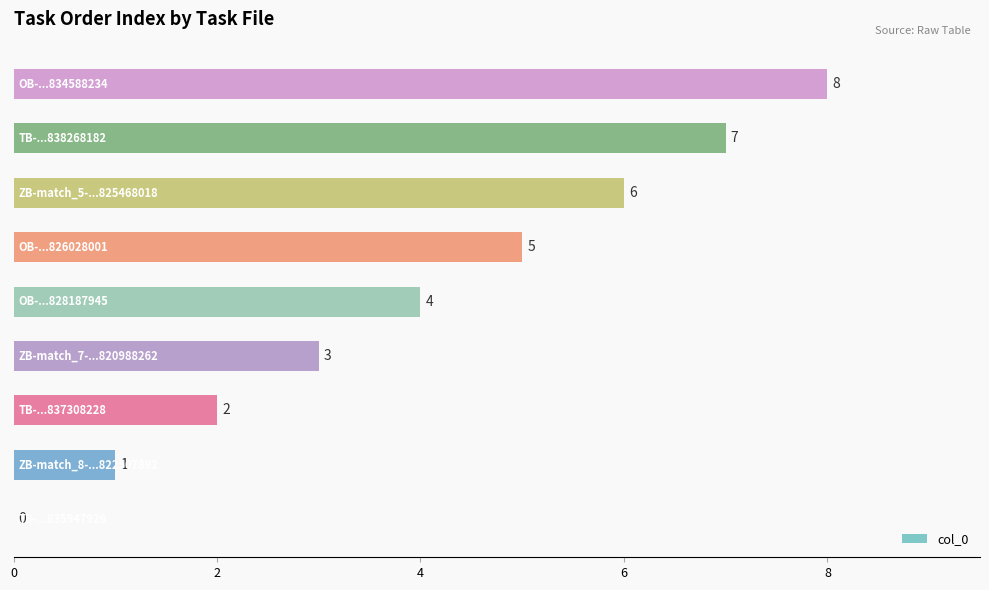

What is the sum of all values?

36